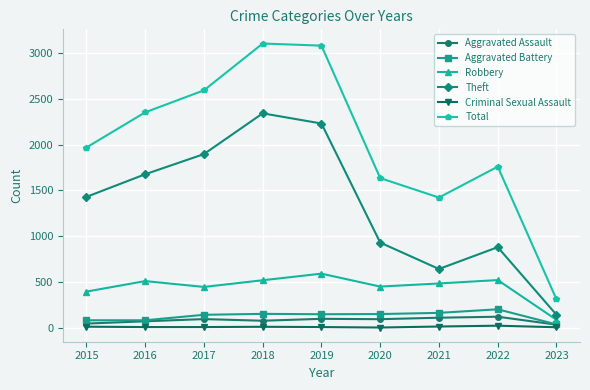

Between 2019 and 2023, which series saw the biggest shift?

Total